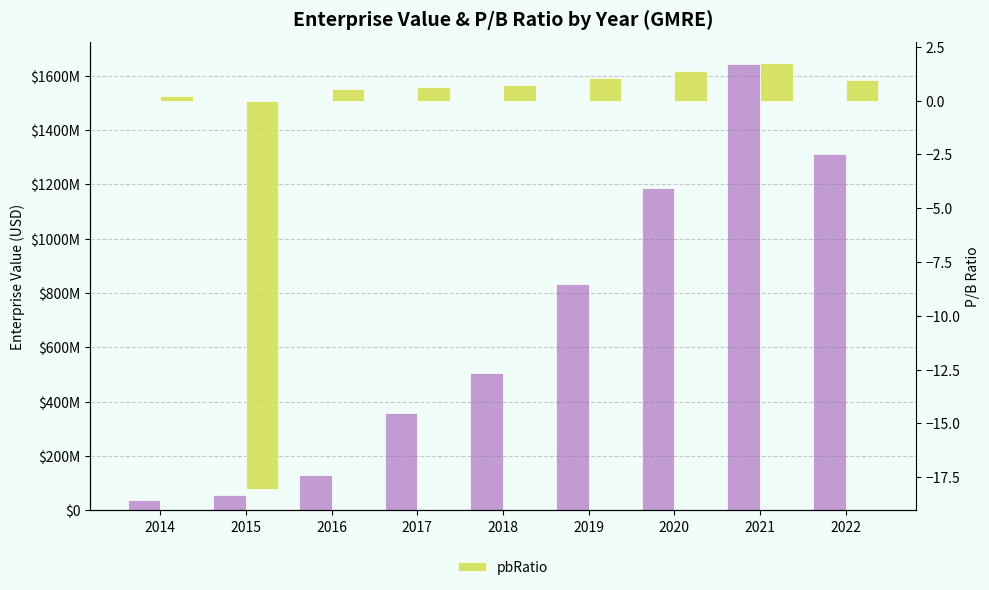

At 2014, list the series in order from smallest to largest.

pbRatio, EnterpriseValue